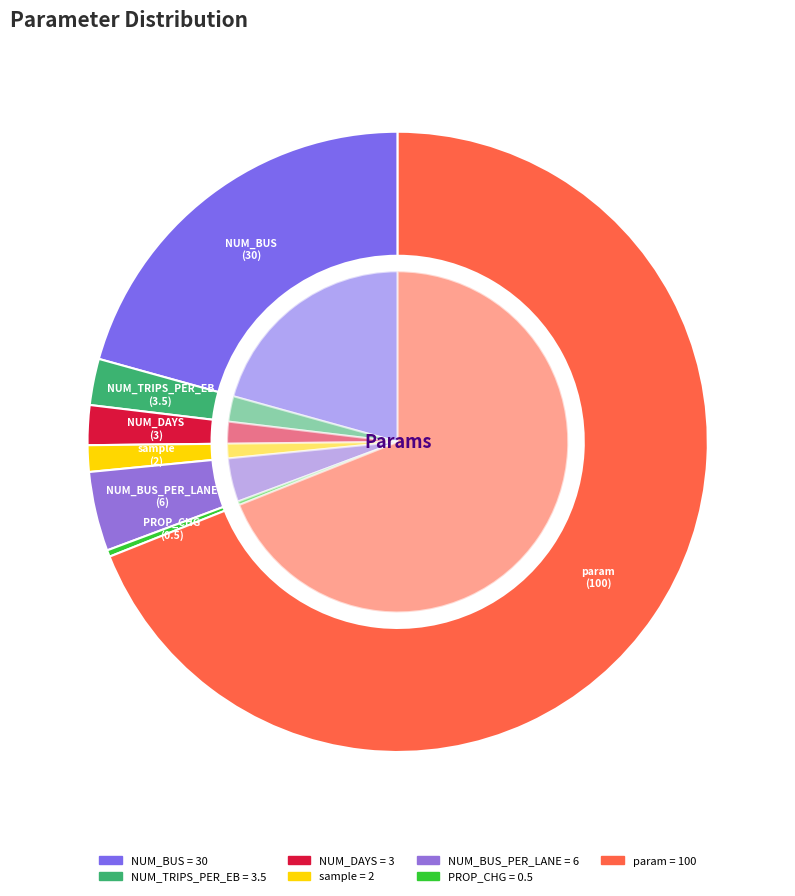

Rank the categories by value from lowest to highest.

PROP_CHG, sample, NUM_DAYS, NUM_TRIPS_PER_EB, NUM_BUS_PER_LANE, NUM_BUS, param